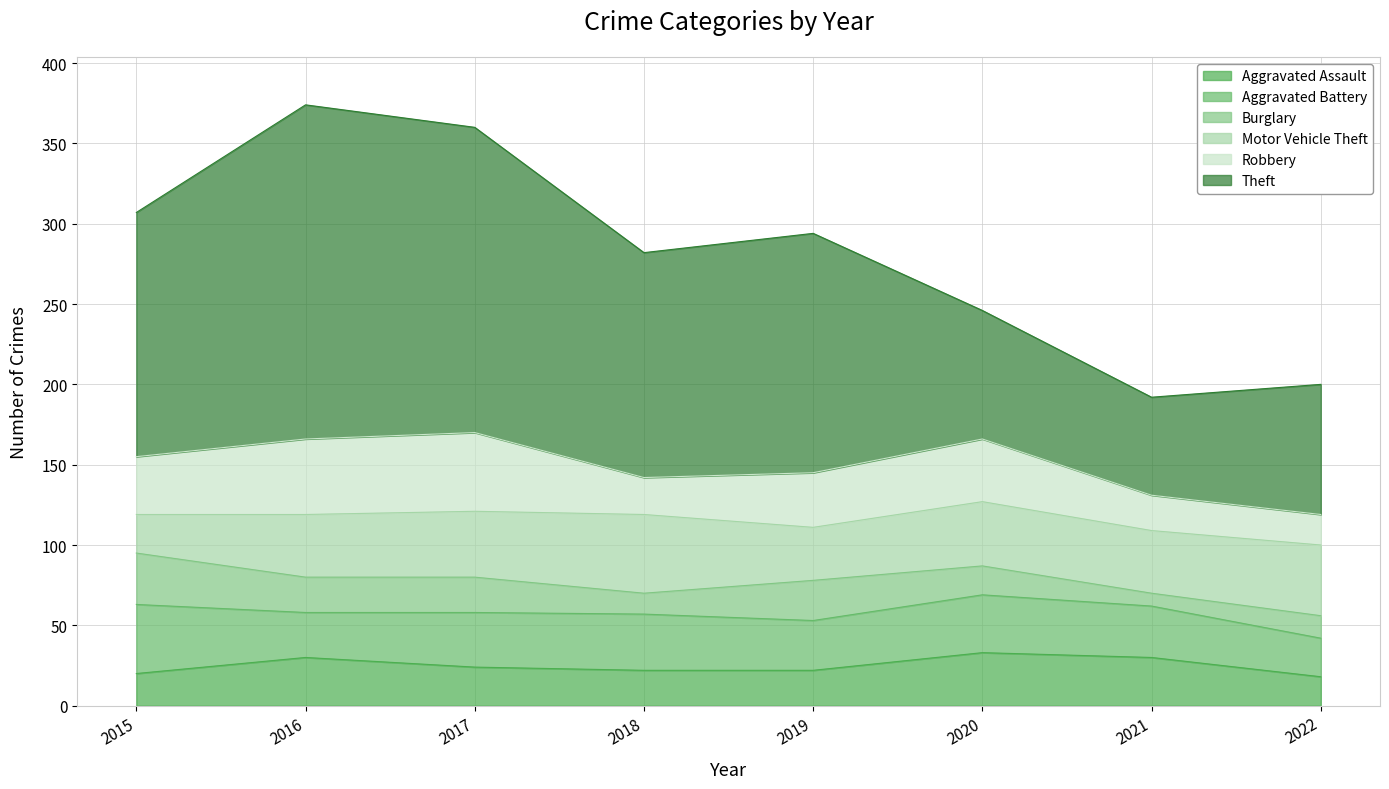

Is the value of Motor Vehicle Theft at 2019 greater than the value of Robbery at 2016?

No